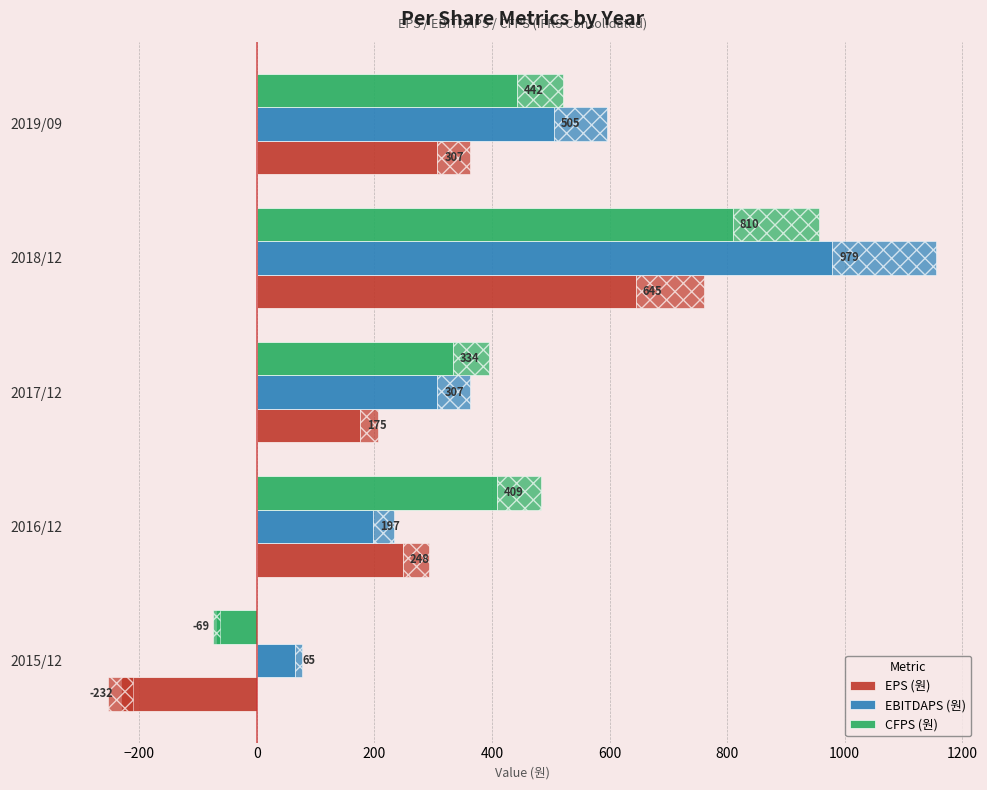

What is the approximate value of EPS (원) at 2015/12?

-232